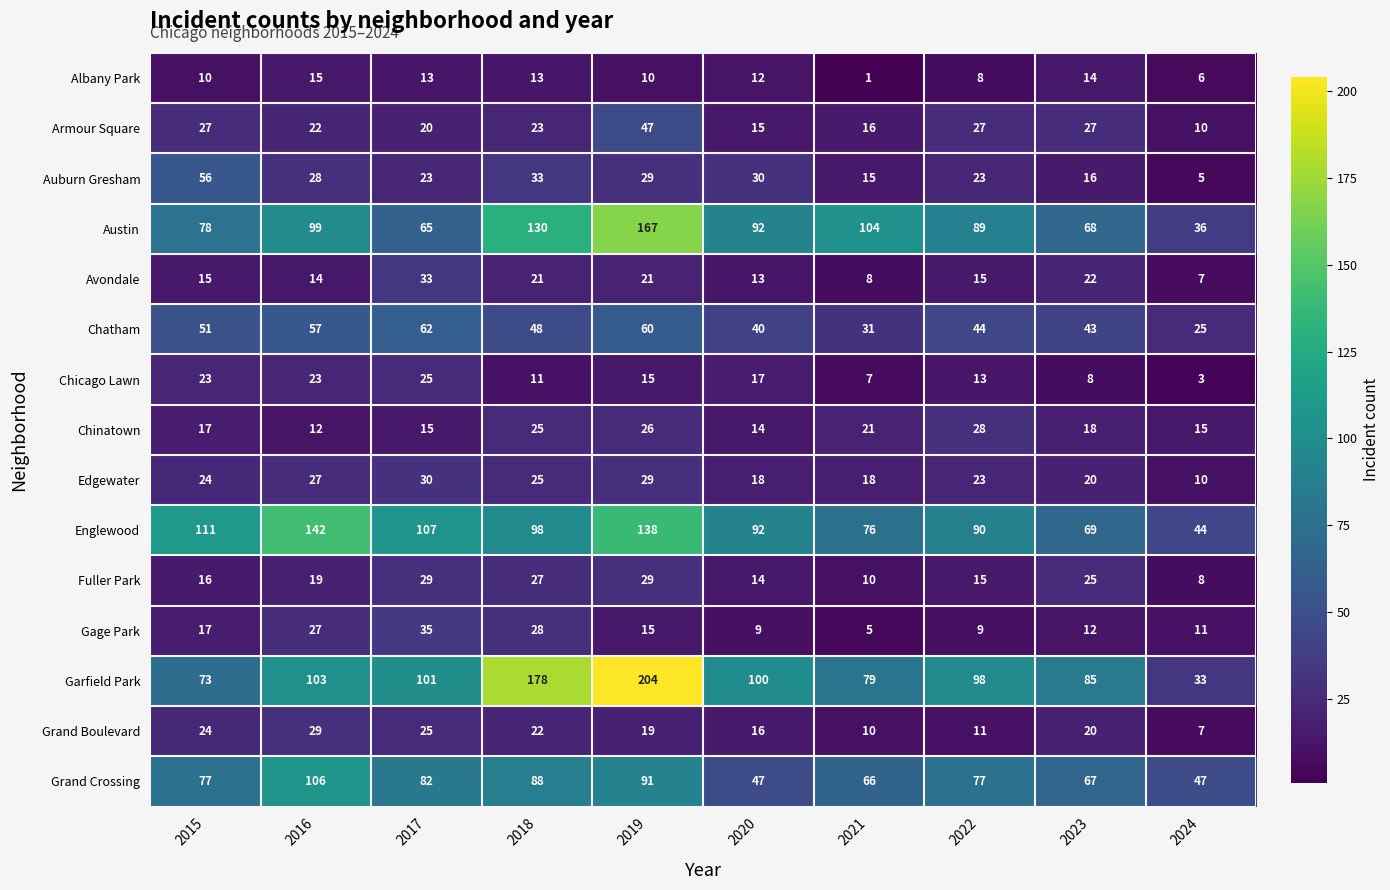

The Gage Park series shows 5 at 2021. True or false?

True